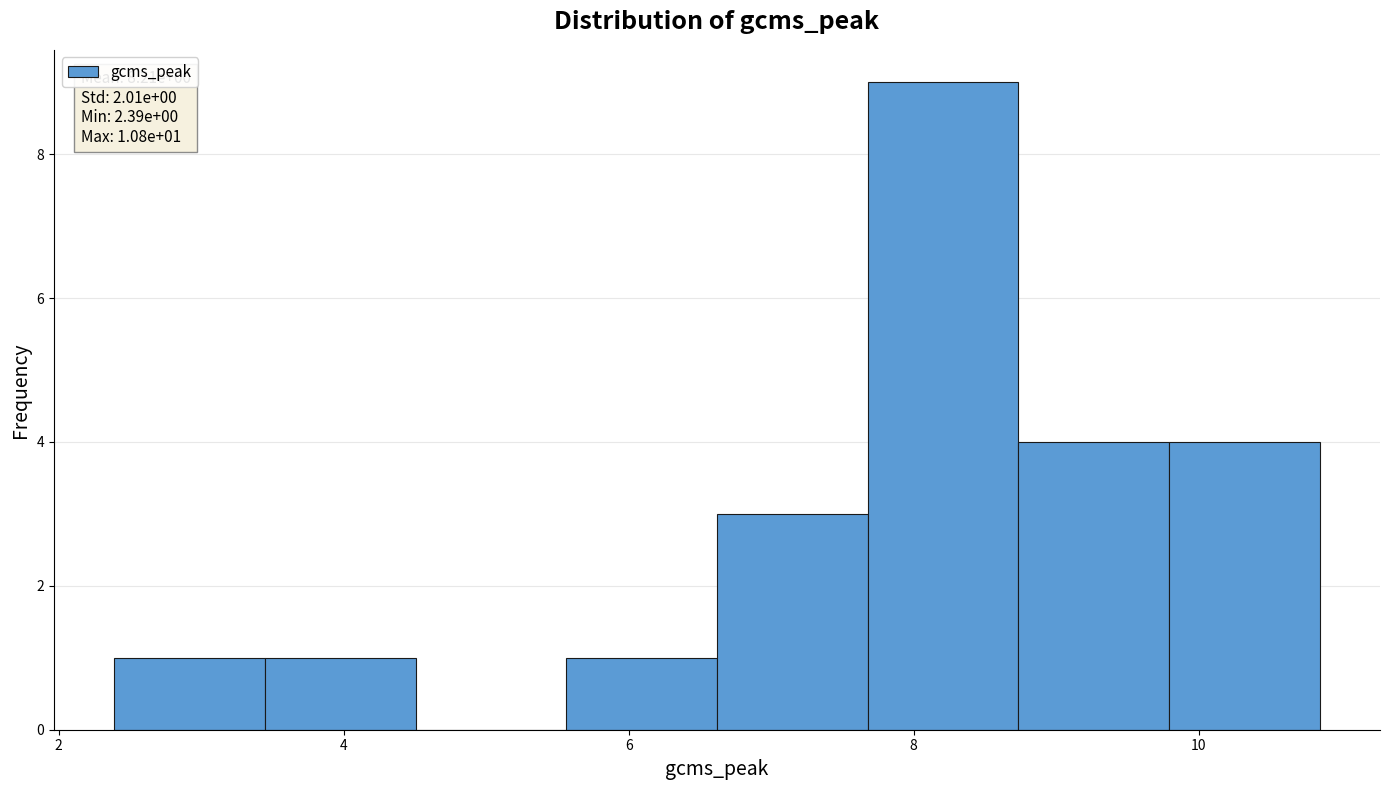

Which range on the x-axis has the tallest bar?

7.6 to 8.8